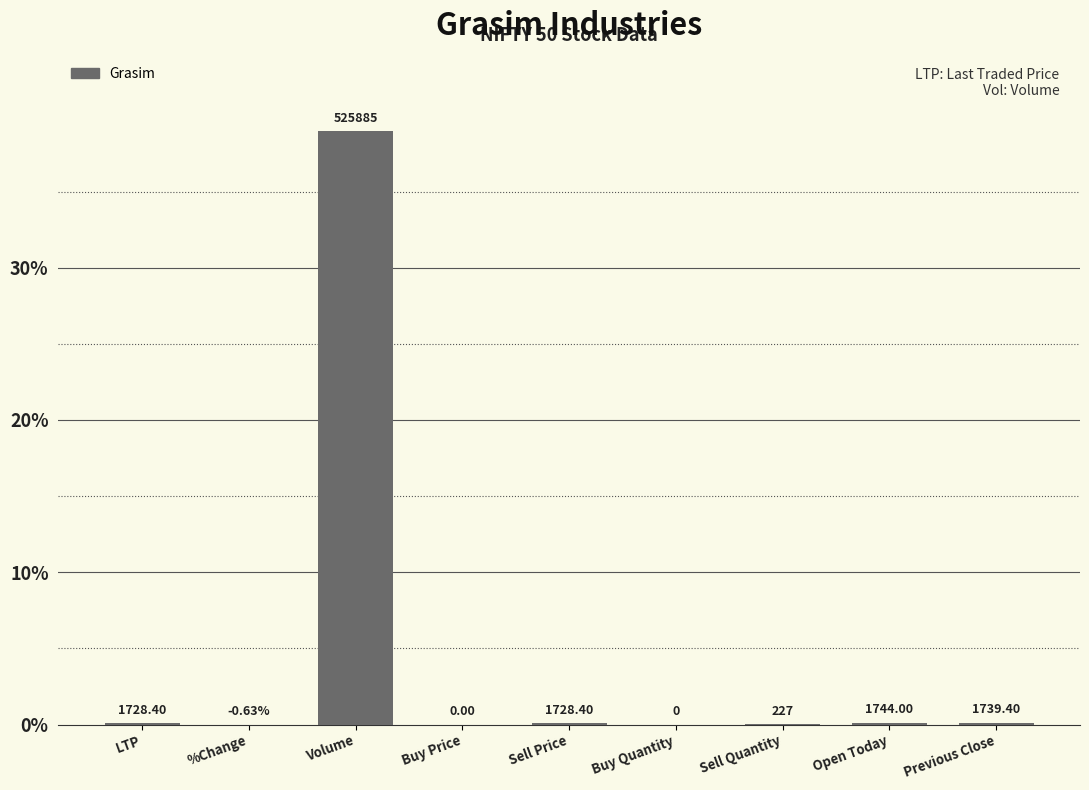

Is it true that the value at Buy Price is -19.1?

False